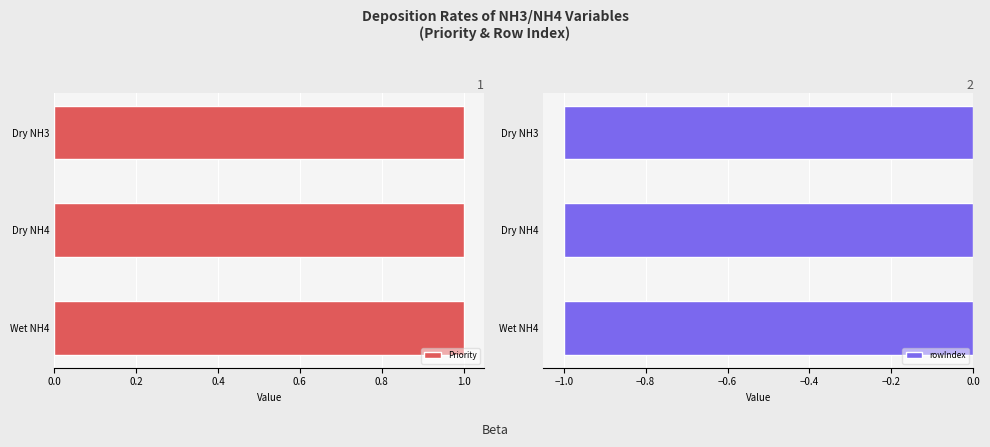

What is the highest value of the rowIndex series?

-1